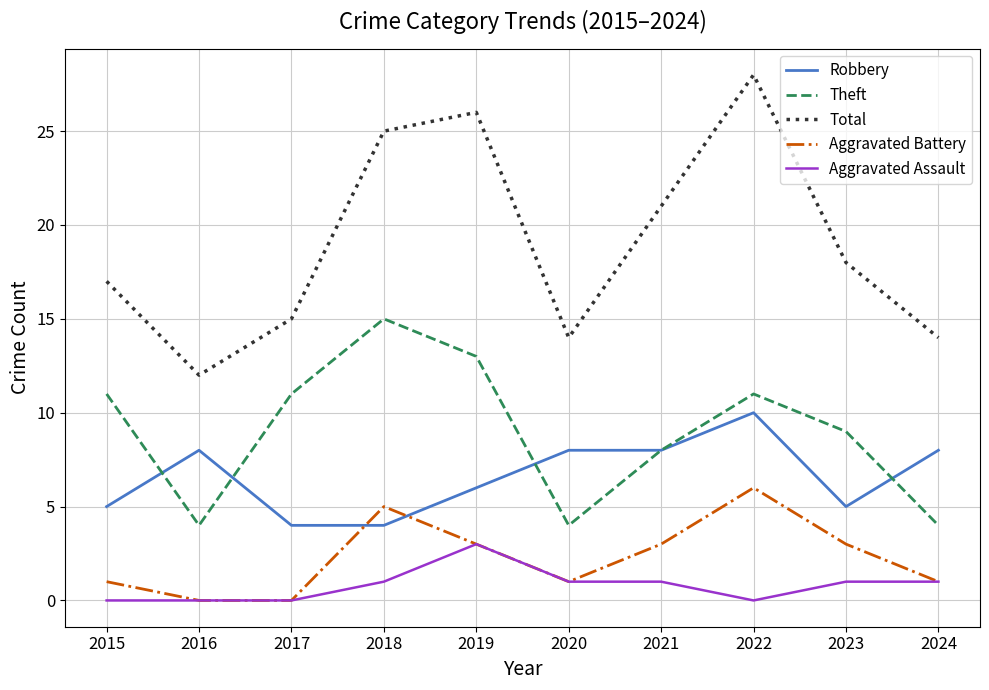

What is the sum of the Theft values at 2017 and 2018?

26